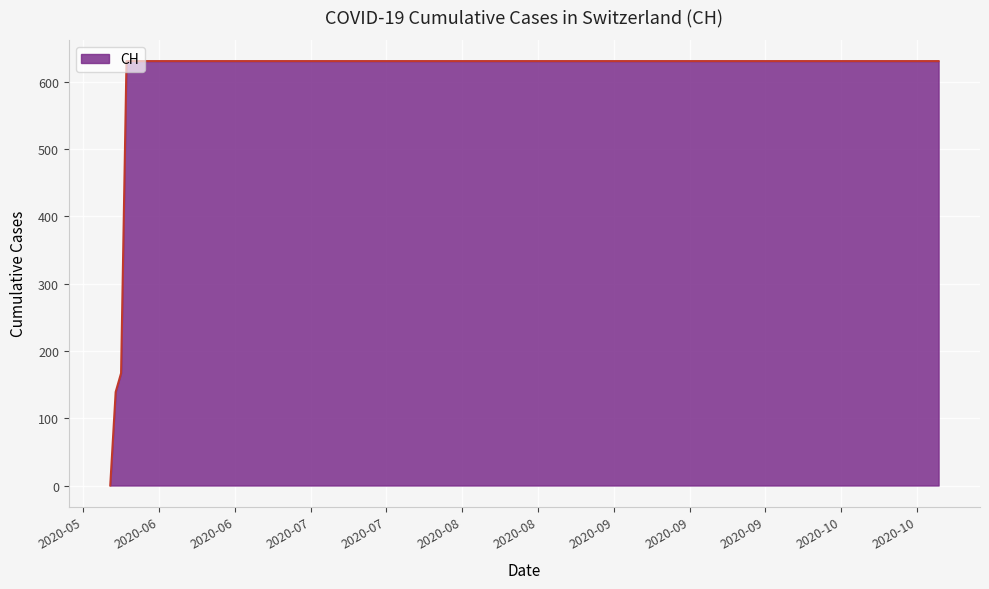

What is the greatest value displayed?

631